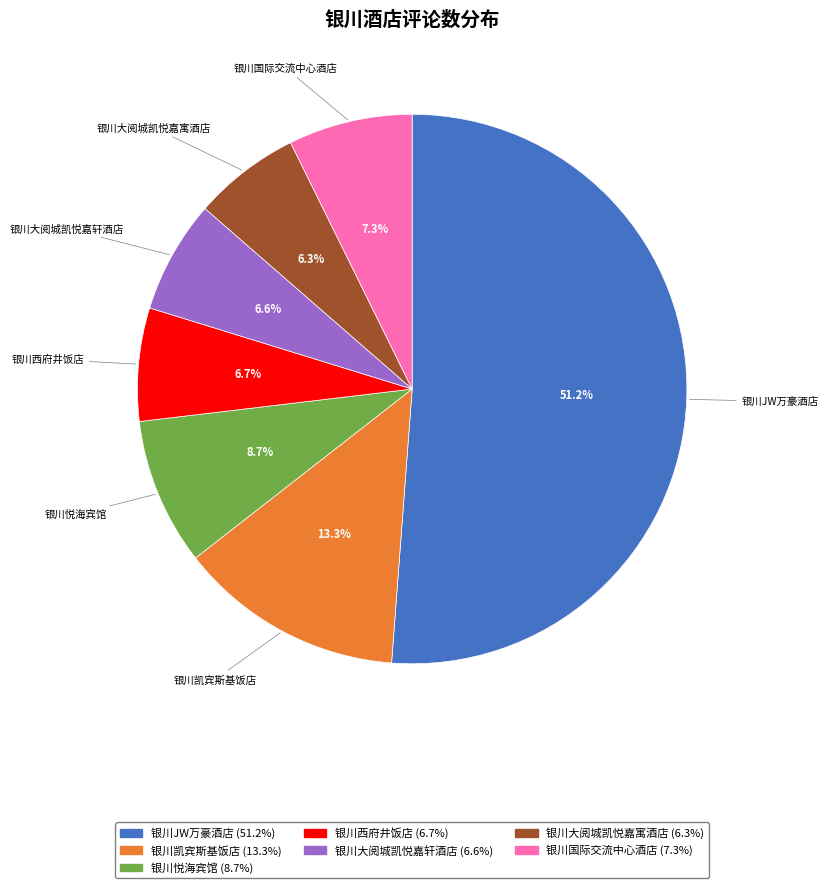

Combined, what portion of the pie is 银川西府井饭店 and 银川JW万豪酒店?

57.8%